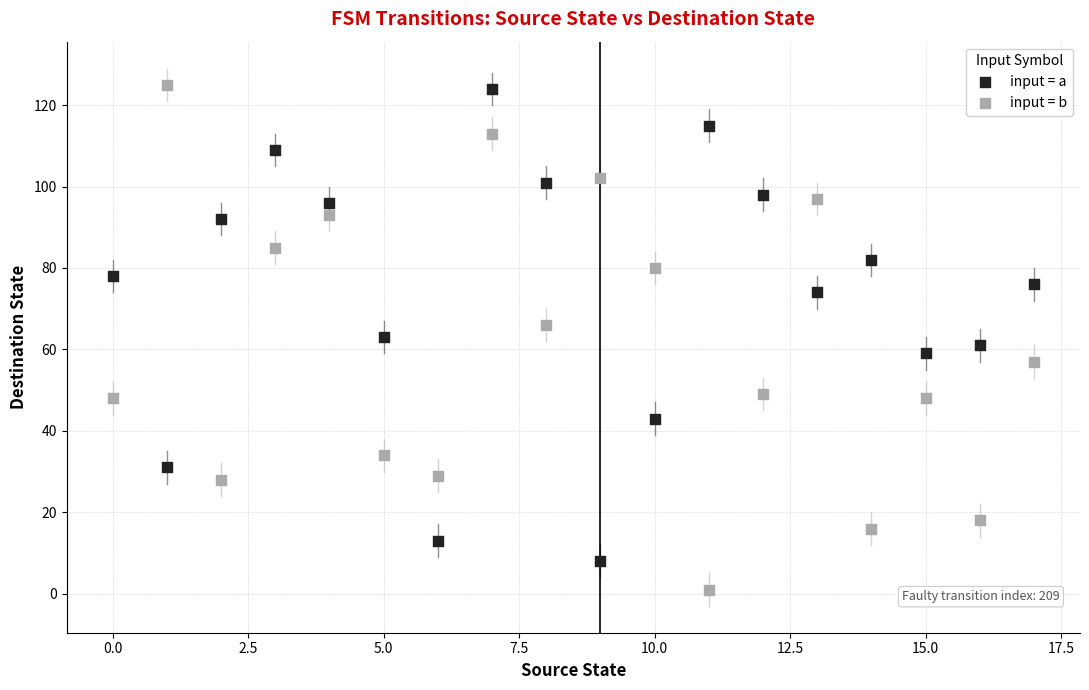

Which series contains the lowest Y value?

input = b